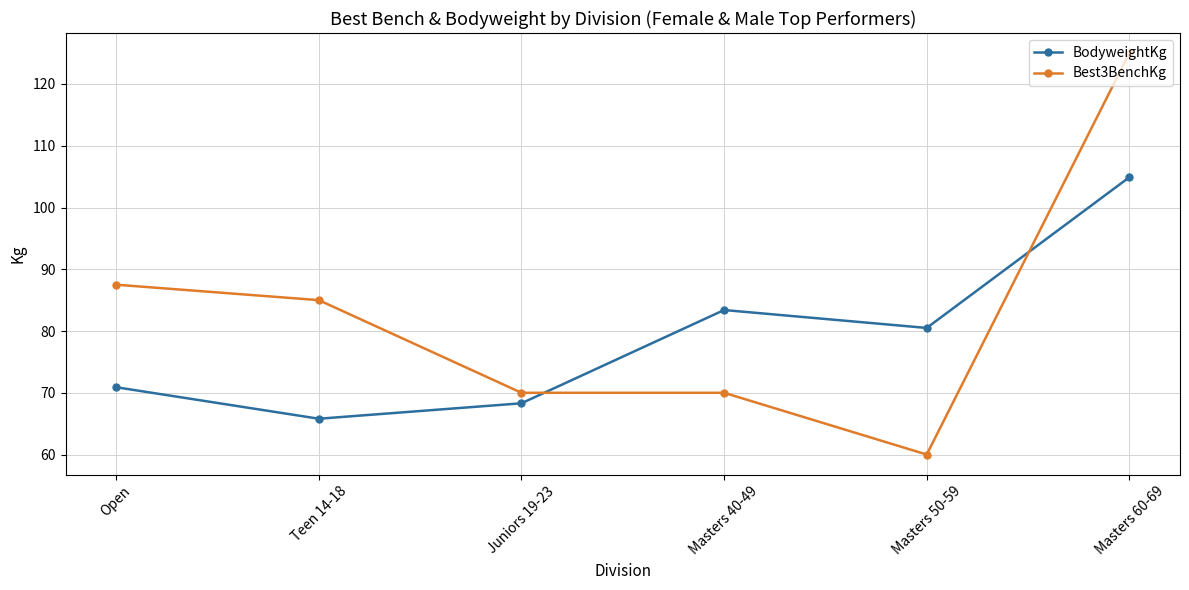

What is the maximum value shown in the chart?

125.0